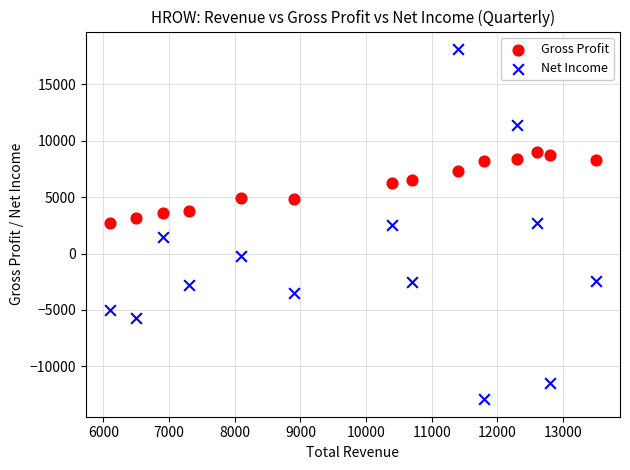

What are all the series names shown in the legend?

Gross Profit, Net Income